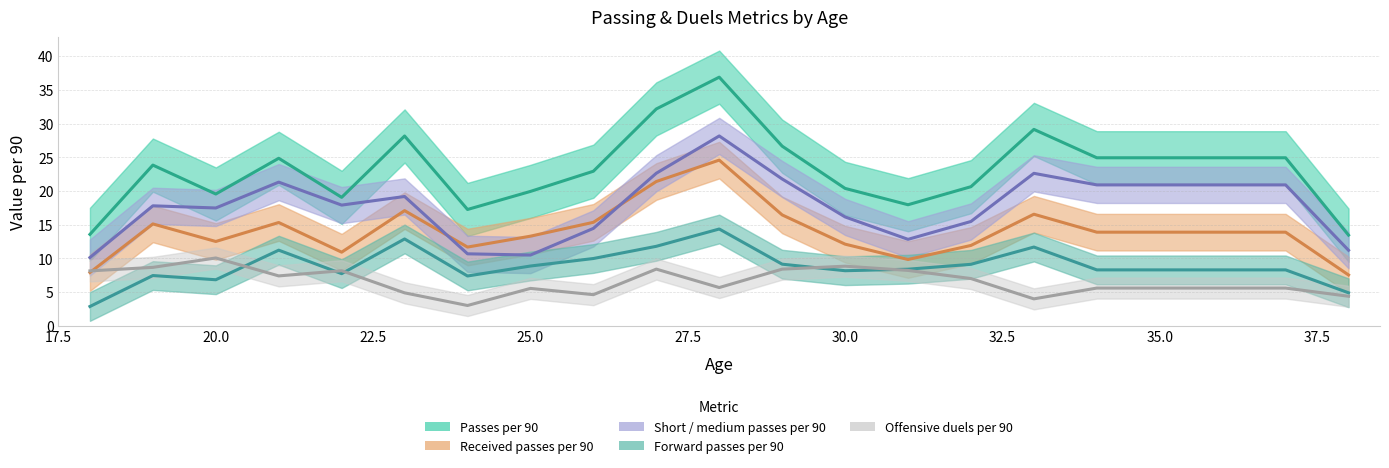

How many categories are shown in the chart?

19